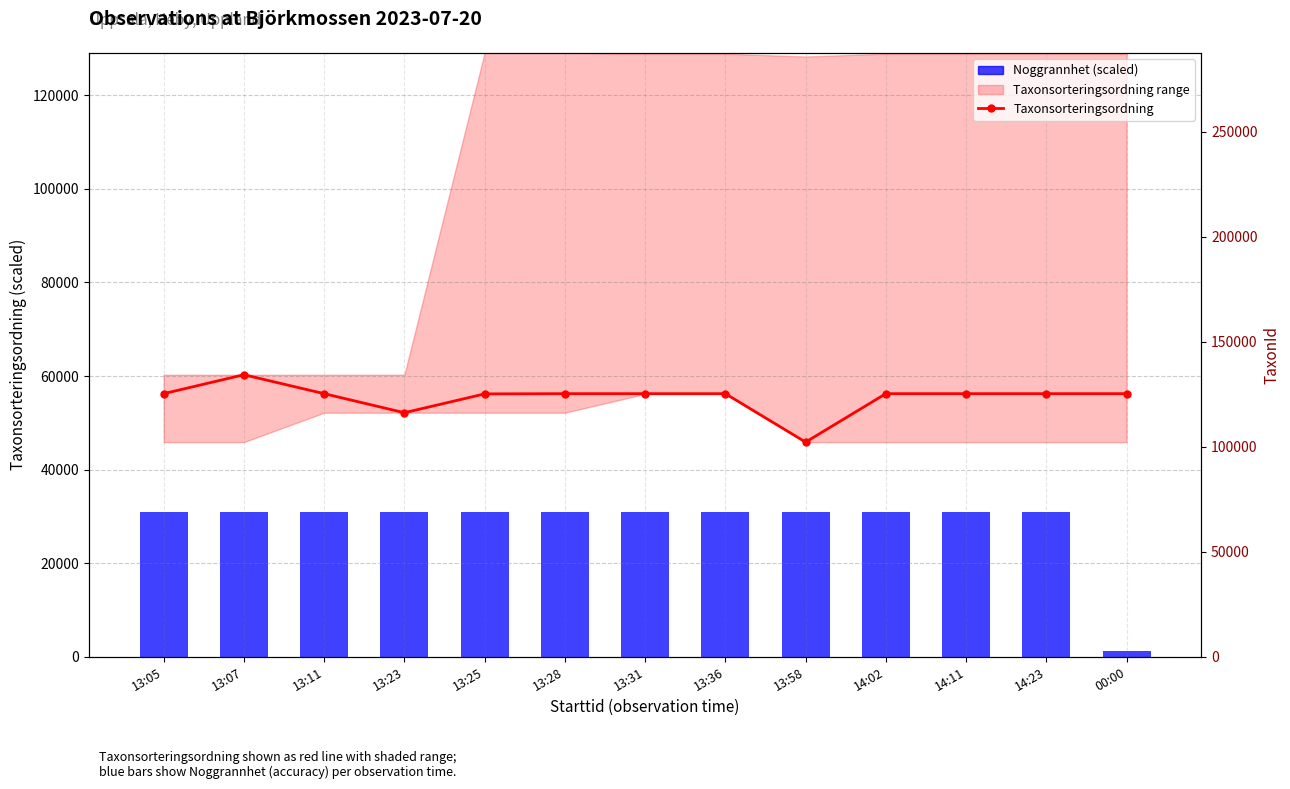

What is the total value across all series at 13:31?

87209.4